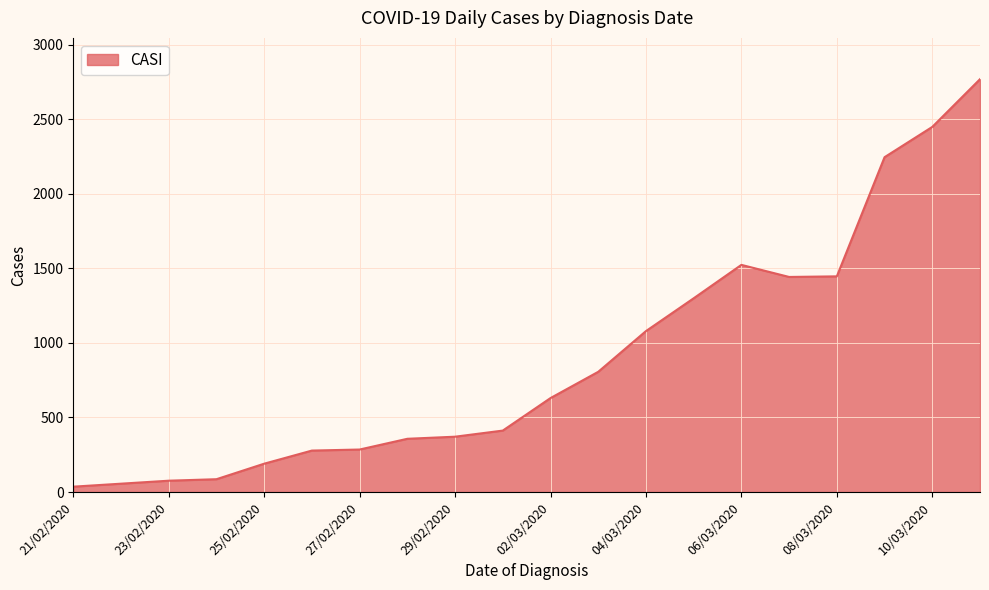

What is the maximum value shown in the chart?

2768